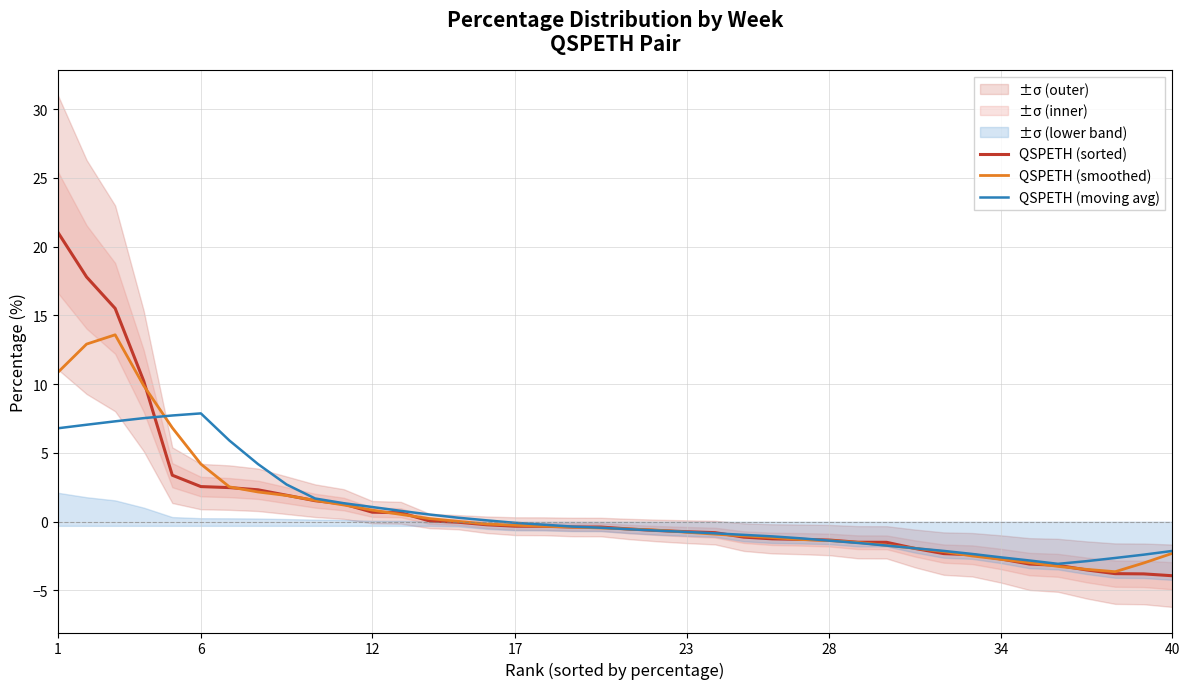

Is it true that QSPETH (sorted) equals 6.2 at 17?

False